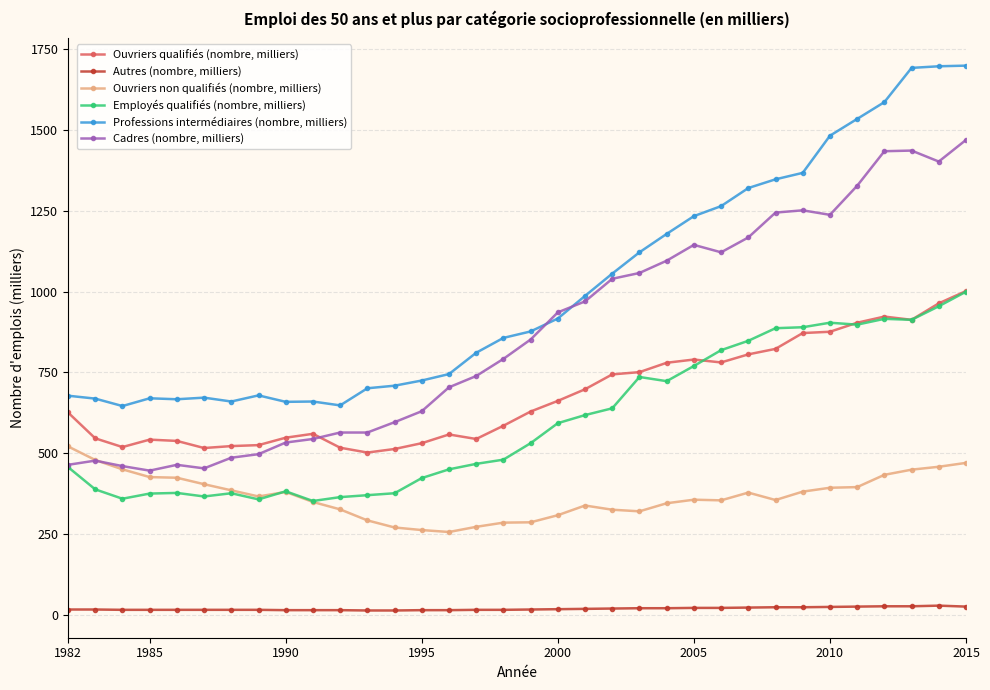

Is this an area chart (filled region under the line)?

No